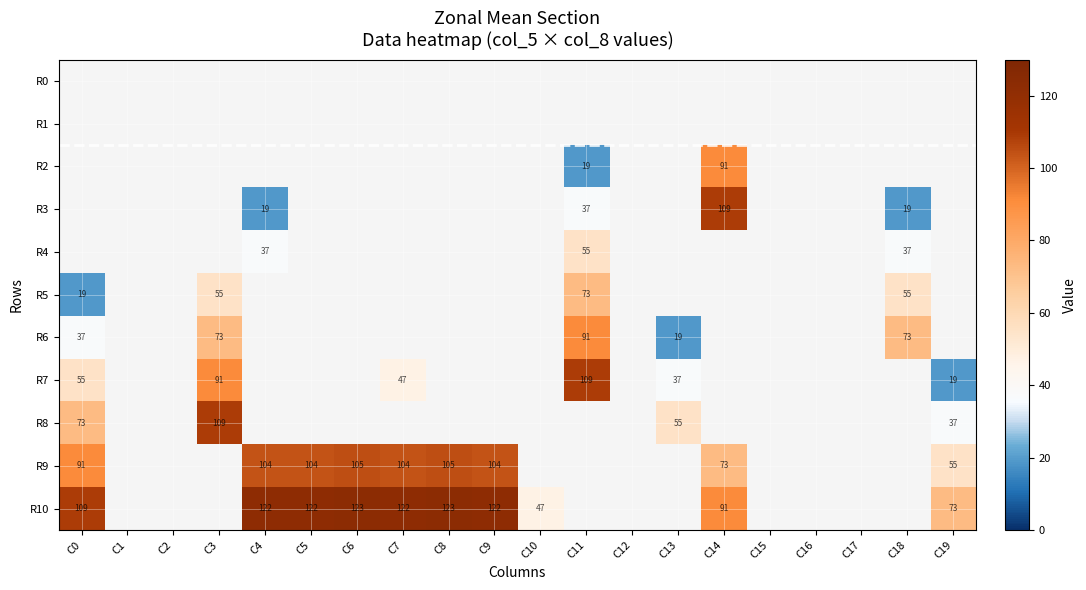

Is the value of R6 at C0 greater than the value of R10 at C5?

No